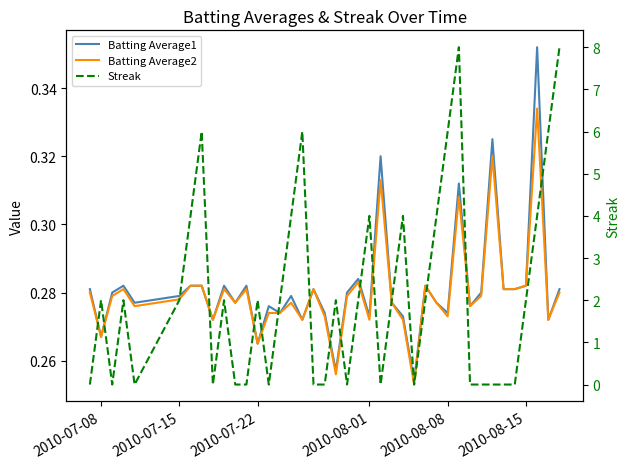

How many categories are shown in the chart?

40